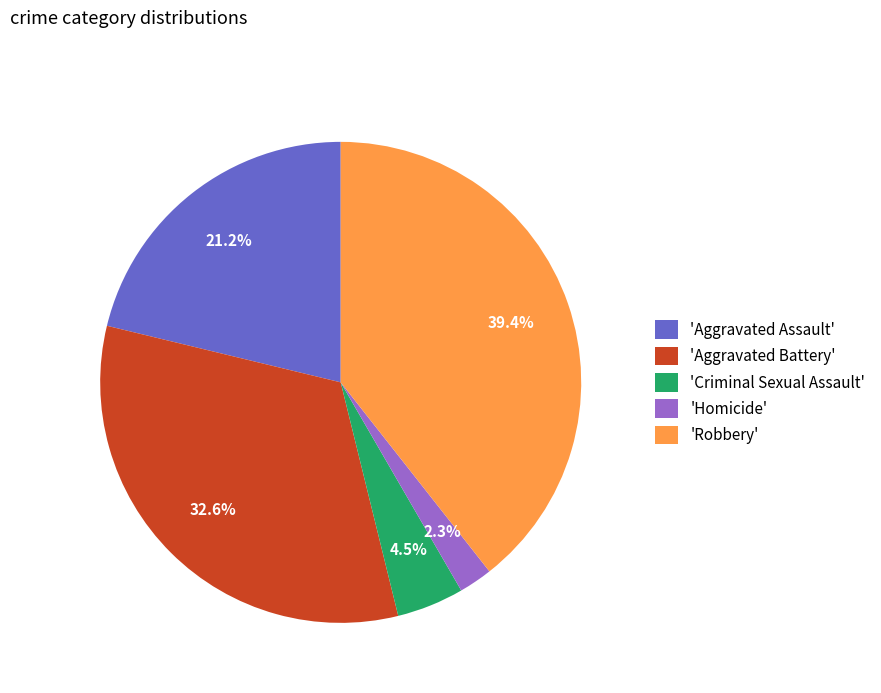

Rank the categories by value from lowest to highest.

'Homicide', 'Criminal Sexual Assault', 'Aggravated Assault', 'Aggravated Battery', 'Robbery'